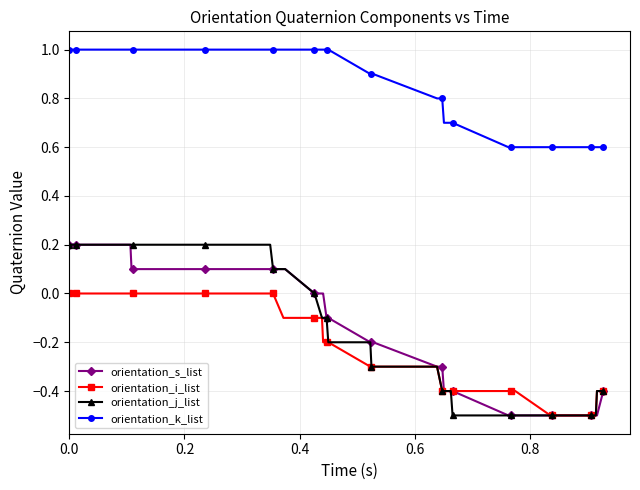

What is the difference between the maximum and minimum values in the orientation_i_list series?

0.5